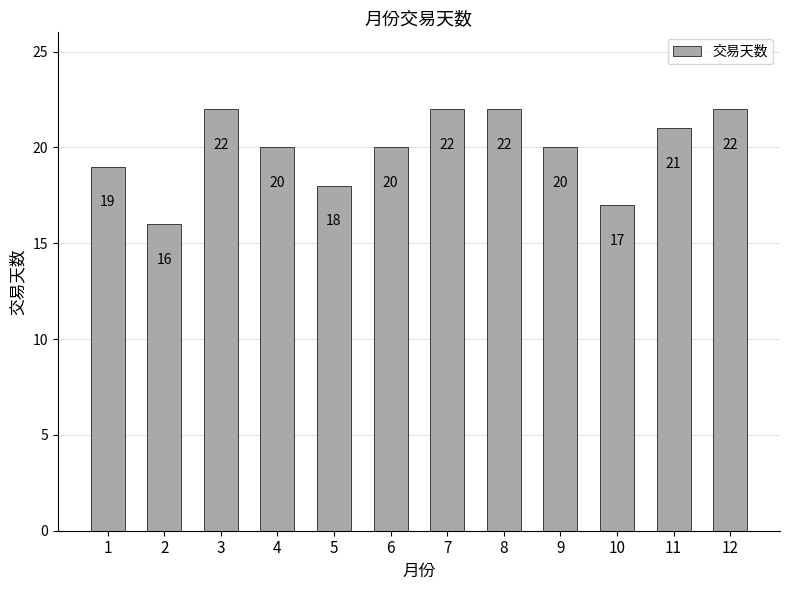

Which has a higher value, 9 or 7?

7